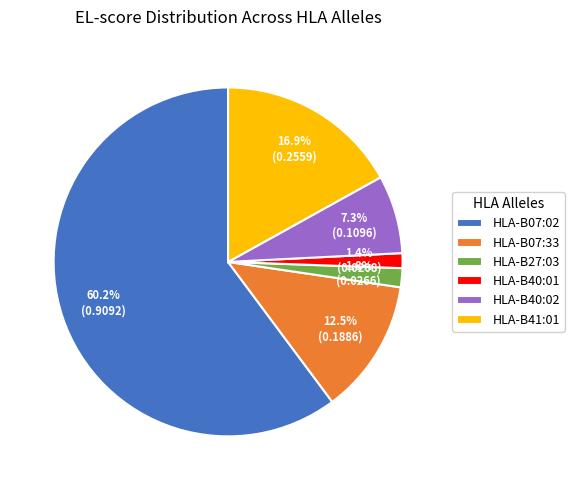

What portion of the pie excludes HLA-B41:01?

83.1%